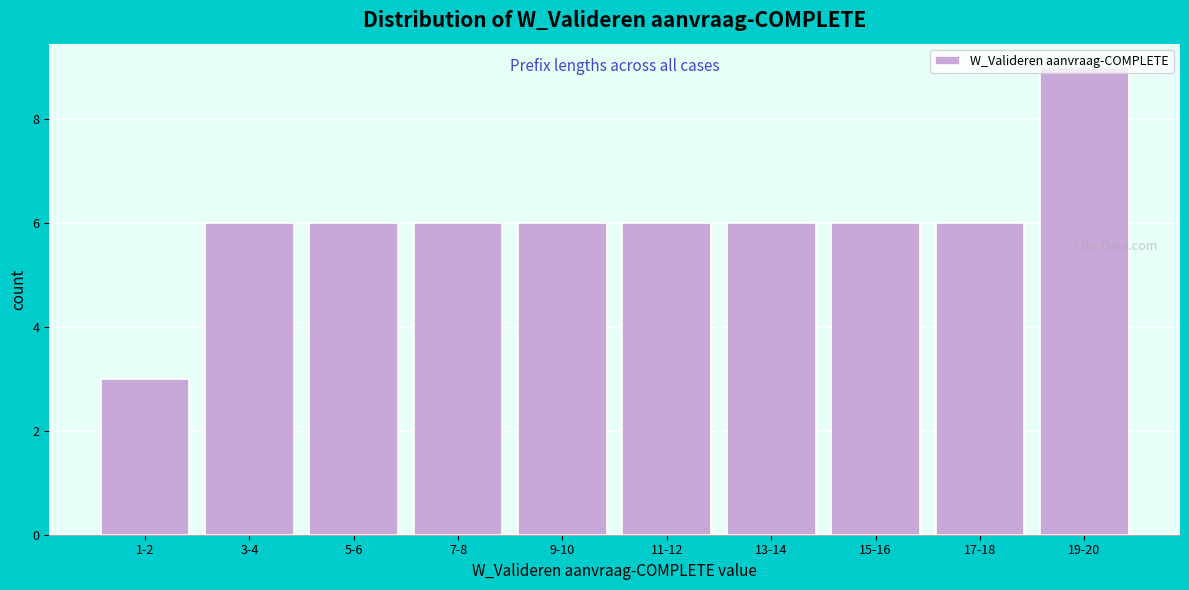

What is the sum of all values?

60